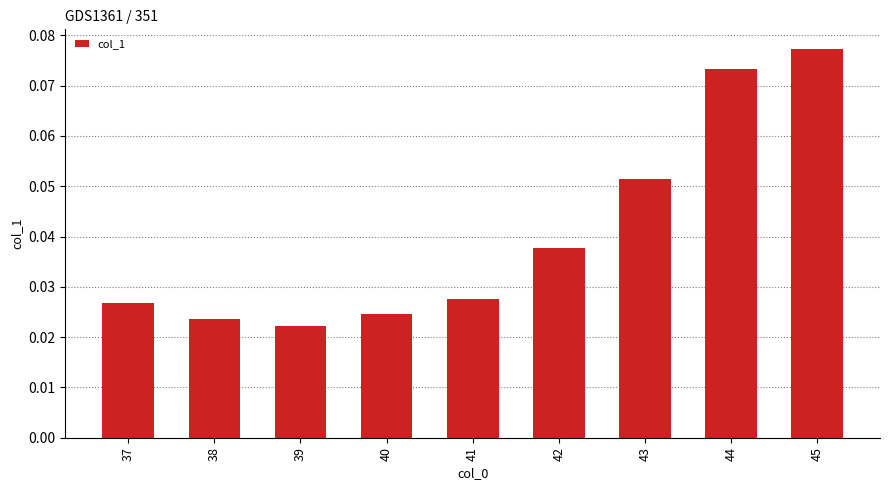

Count the values in the range 0 to 1.

9